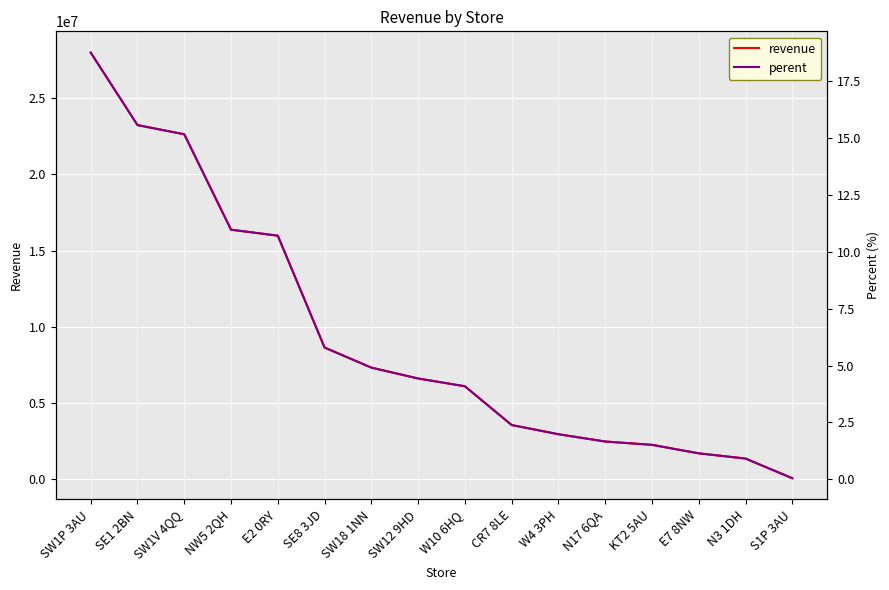

Reading left to right, list all the values displayed in this chart.

revenue: SW1P 3AU=27972553.5	SE1 2BN=23220815.0	SW1V 4QQ=22618985.0	NW5 2QH=16364055.0	E2 0RY=15972845.0	SE8 3JD=8640605.0	SW18 1NN=7324210.0	SW12 9HD=6611185.0	W10 6HQ=6101710.0	CR7 8LE=3561172.5	W4 3PH=2957626.0	N17 6QA=2480320.0	KT2 5AU=2261810.0	E7 8NW=1705393.0	N3 1DH=1363559.5	S1P 3AU=75236.0
perent: SW1P 3AU=18.7	SE1 2BN=15.6	SW1V 4QQ=15.2	NW5 2QH=11.0	E2 0RY=10.7	SE8 3JD=5.8	SW18 1NN=4.9	SW12 9HD=4.4	W10 6HQ=4.1	CR7 8LE=2.4	W4 3PH=2.0	N17 6QA=1.7	KT2 5AU=1.5	E7 8NW=1.1	N3 1DH=0.9	S1P 3AU=0.1